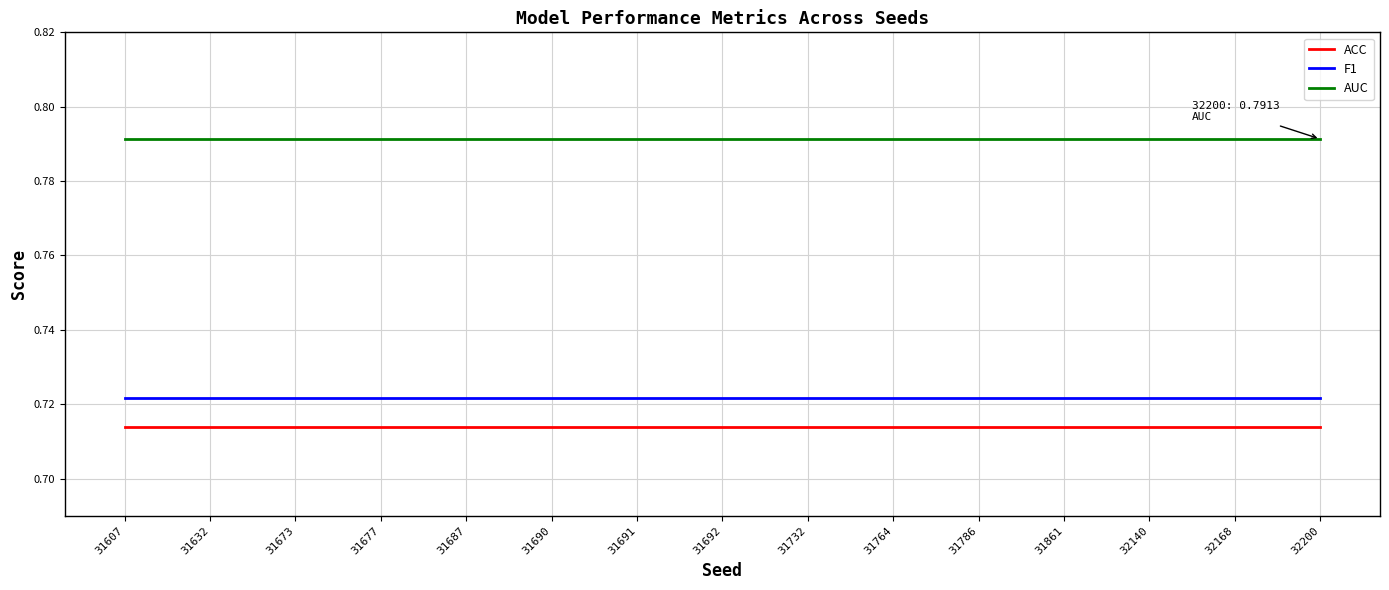

True or false: ACC and F1 cross at least once.

False